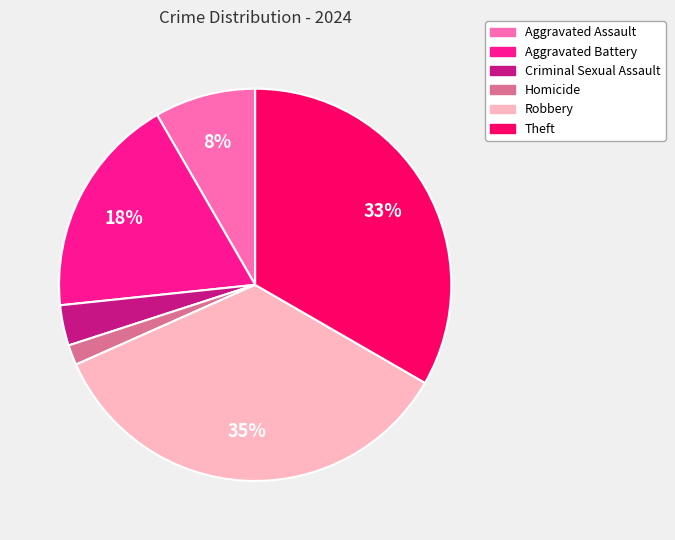

To the nearest percent, what percentage of the pie is Theft?

33%